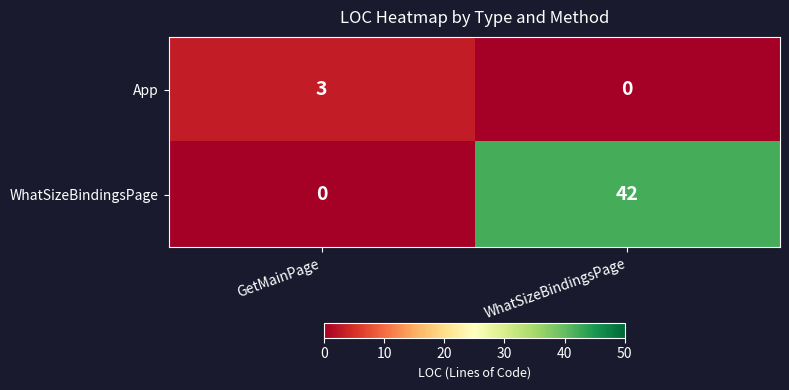

Read the App value at GetMainPage.

3